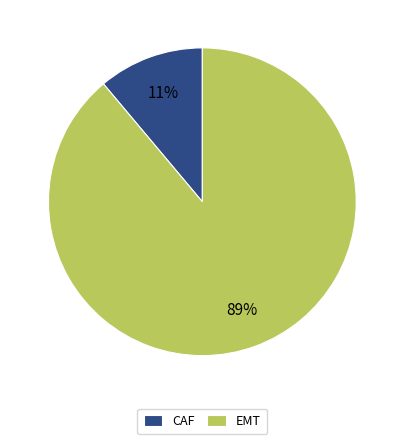

Is the sum of CAF and EMT greater than half?

Yes